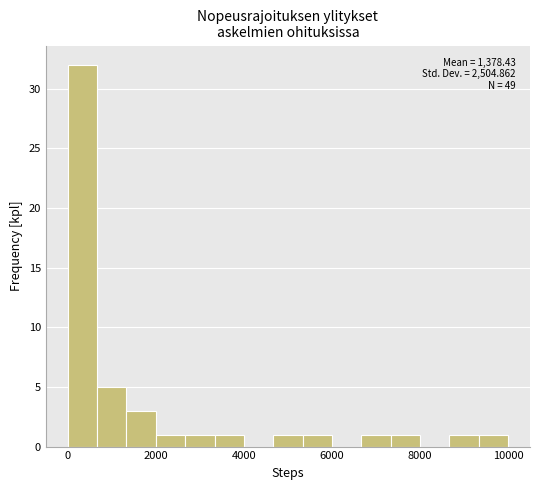

Around what value on the x-axis is the tallest bar? Give the approximate position of its centre, as read against the axis.

400